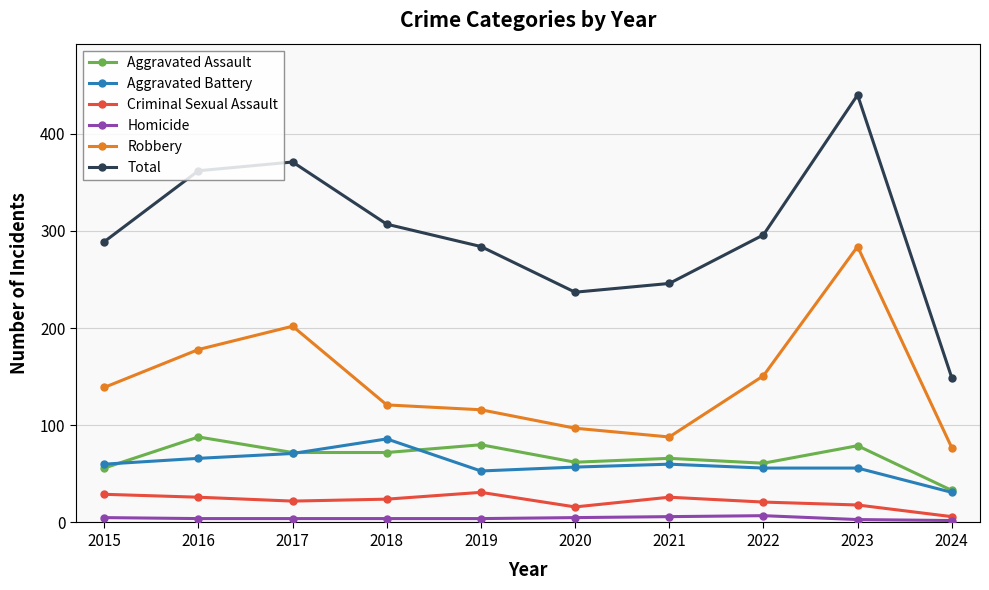

At which label does Total first exceed 296?

2016